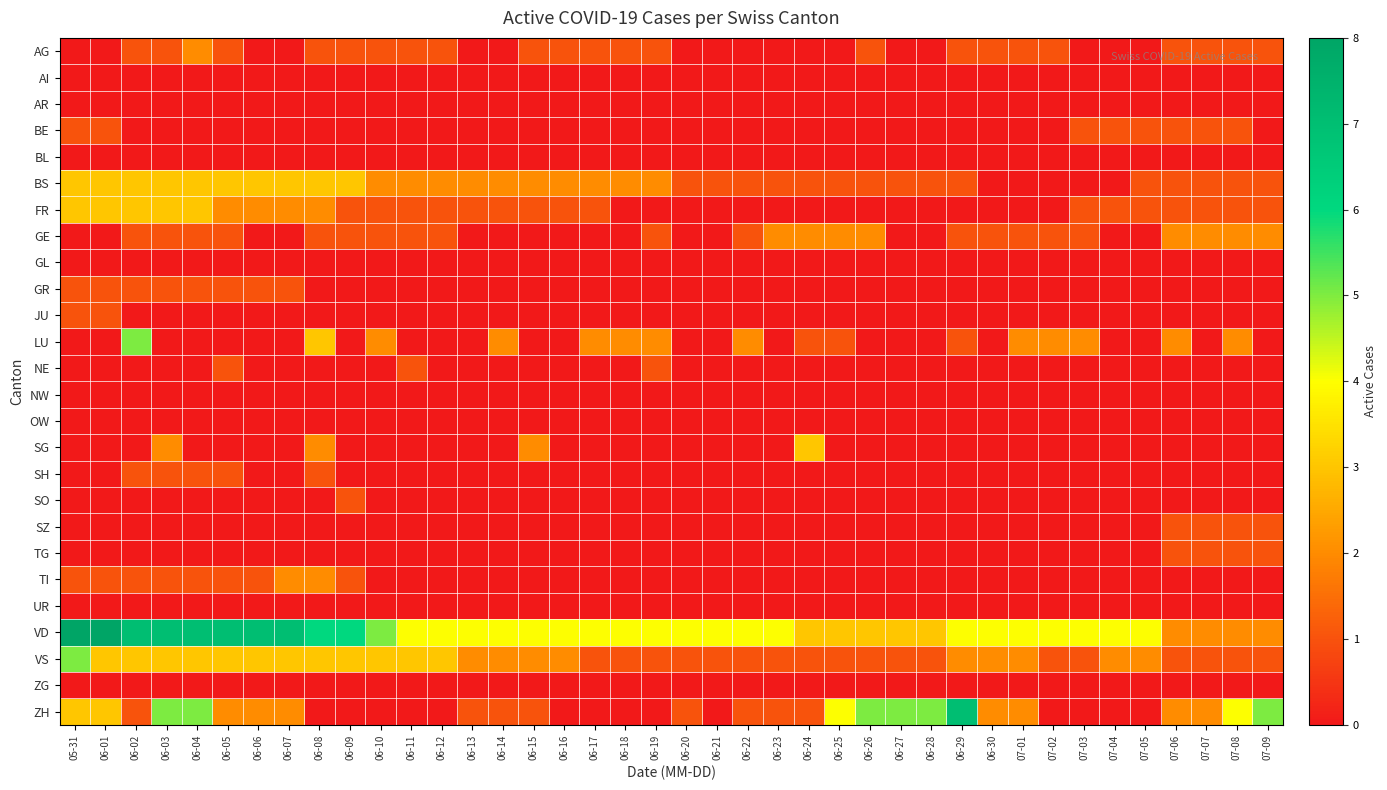

What is the total value across all series at 06-01?

24